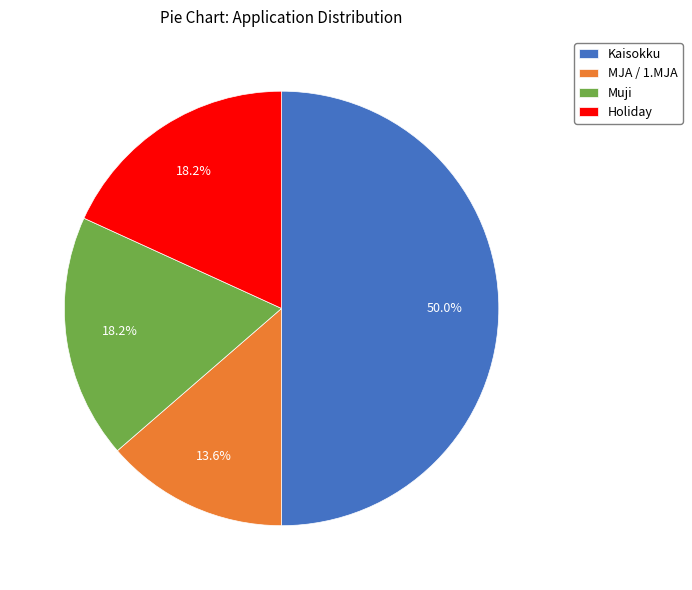

To the nearest percent, what is the difference between the MJA / 1.MJA and Muji slice percentages?

5%